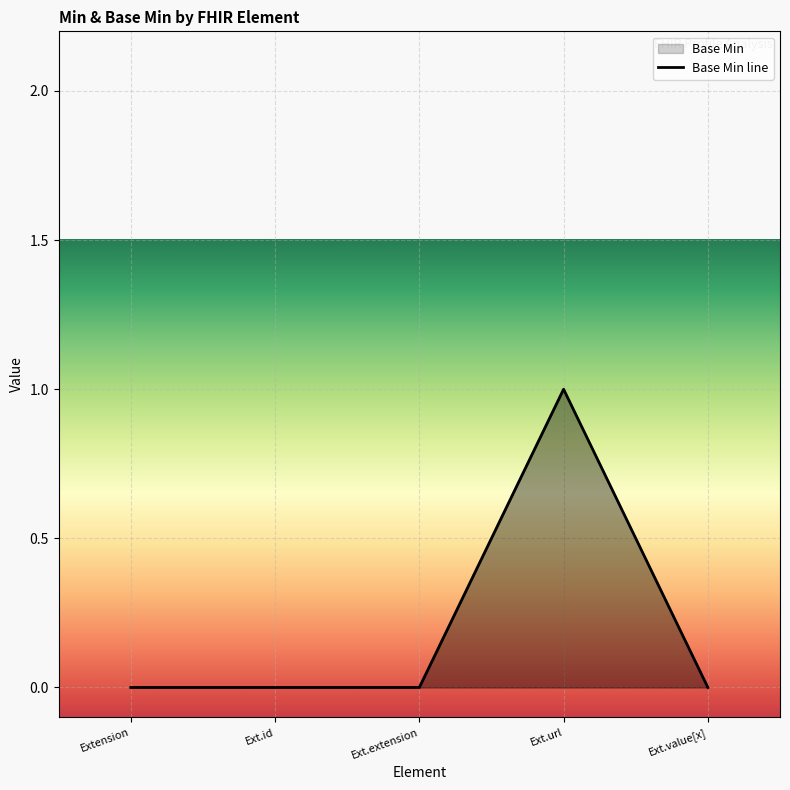

Where is the data nearest to the value 0?

Extension